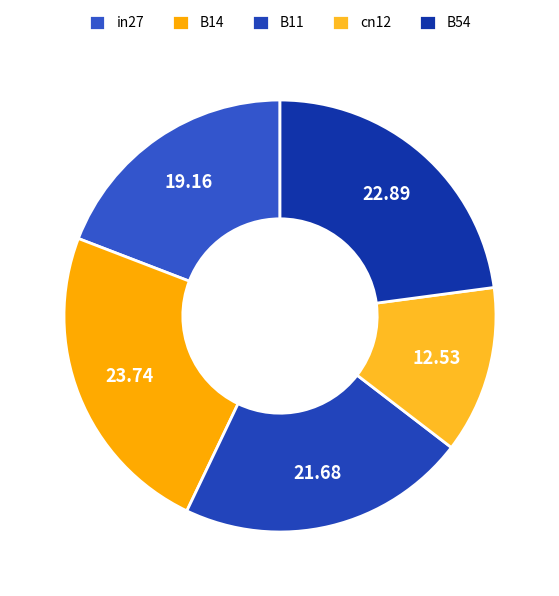

Which has a higher value, in27 or B14?

B14